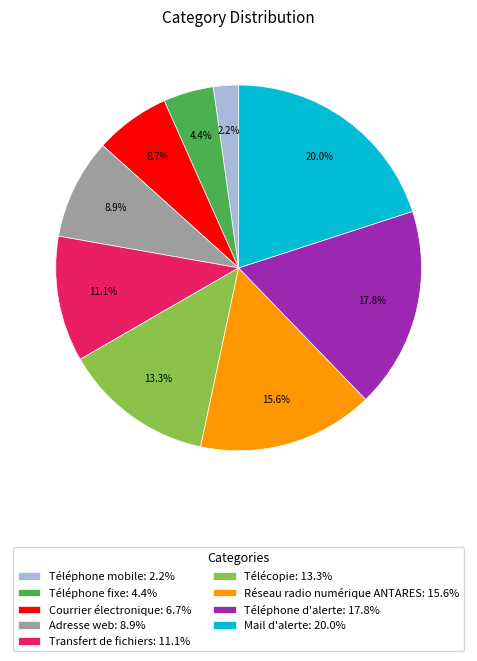

Count the number of slices in the pie.

9